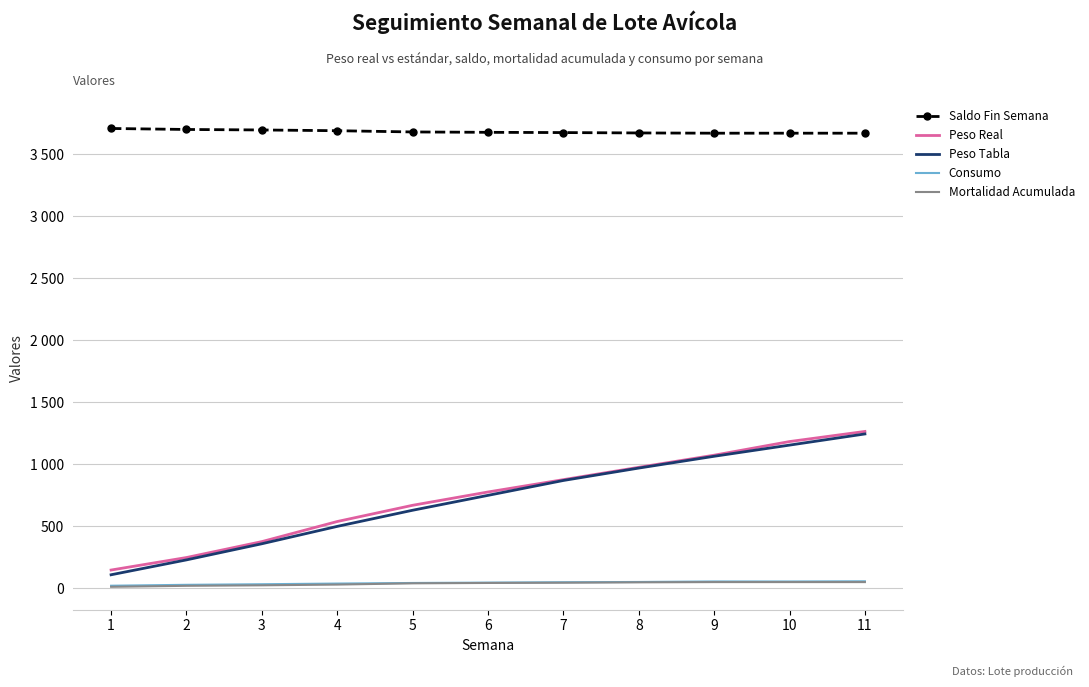

What is the difference between the maximum and minimum values in the Saldo Fin Semana series?

38.0